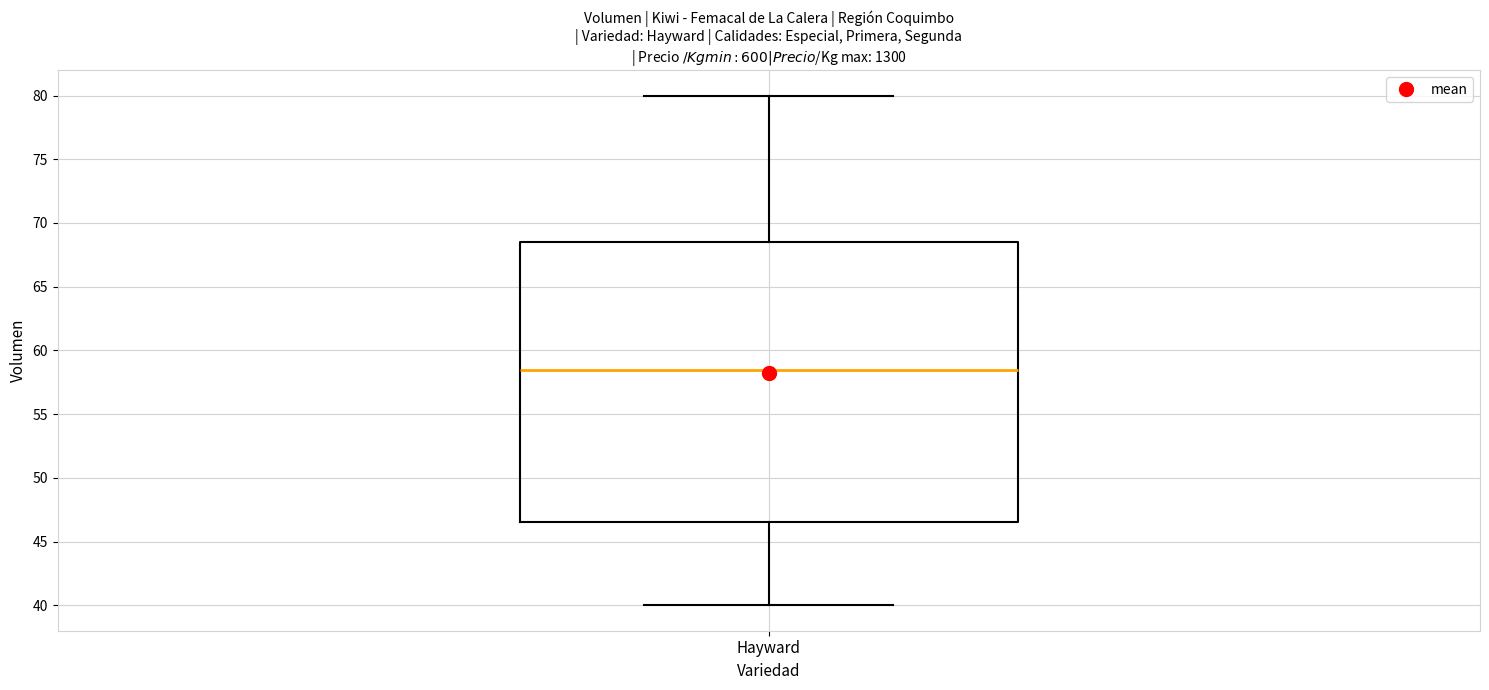

Read this box plot against the y-axis: the position of the median line, the range covered by the box, and the ends of both whiskers. The values are not printed on the chart, so give them approximately, as read against the axis.

median 58.5, box 46.5 to 68.5, whiskers 40.0 to 80.0